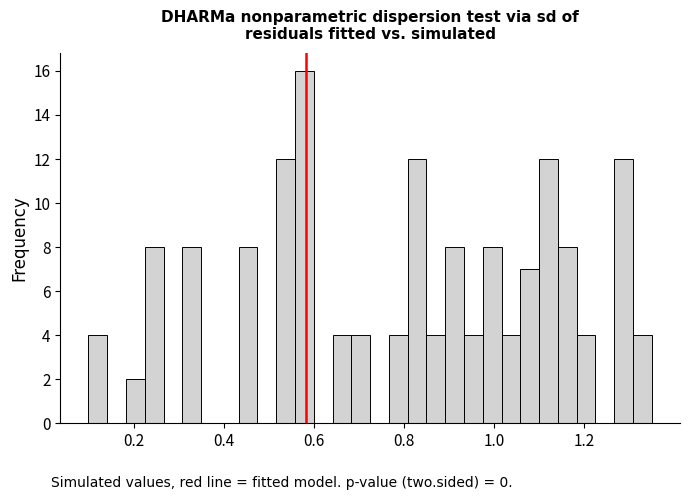

Read against the x-axis, roughly where is the centre of the tallest bar?

0.58